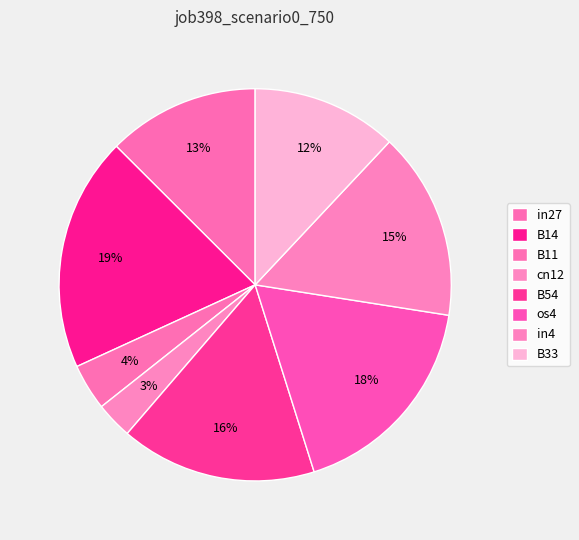

How many slices are in this pie chart?

8